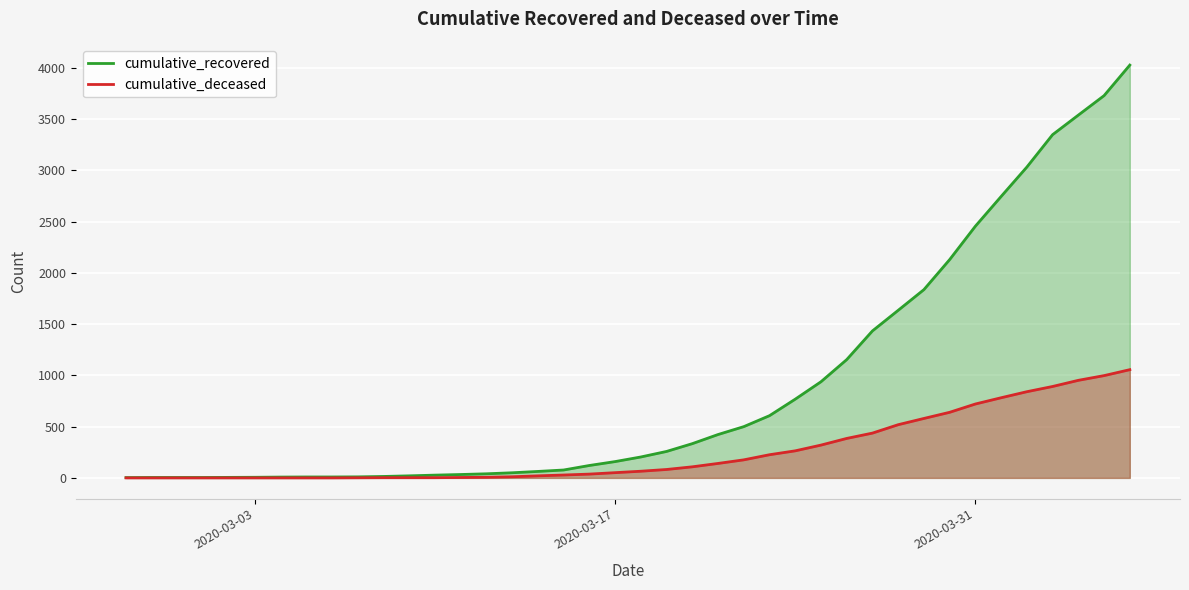

Rank the series by their average value, from lowest to highest.

cumulative_deceased, cumulative_recovered